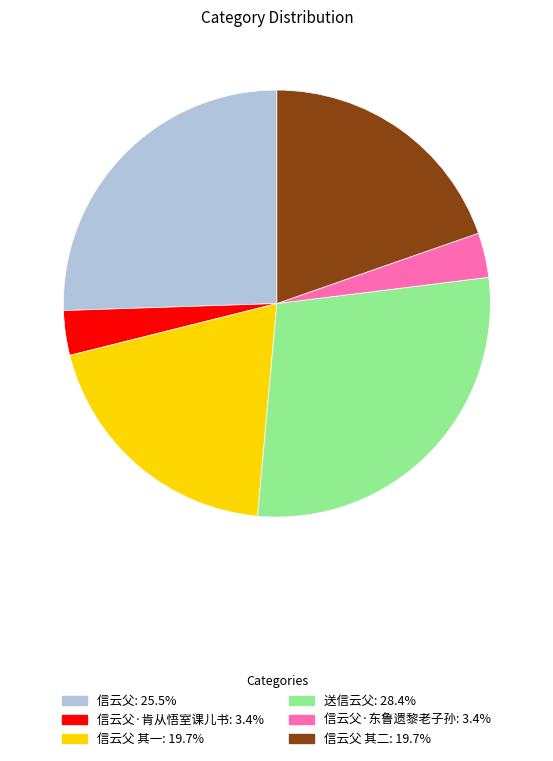

Does any single category account for the majority?

No